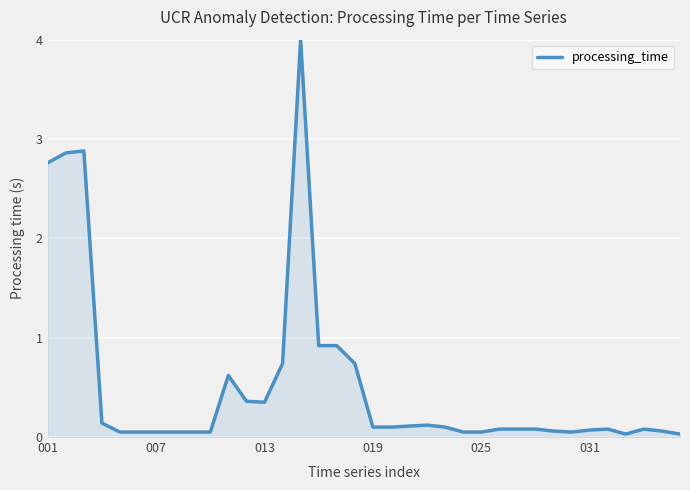

What is the maximum value shown in the chart?

4.0